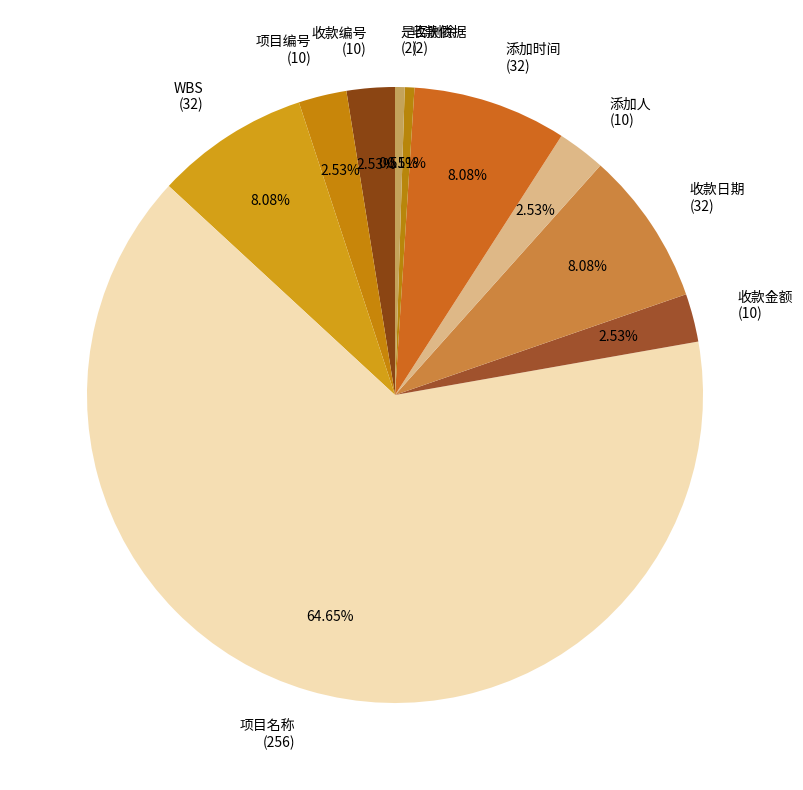

How many slices are in this pie chart?

10